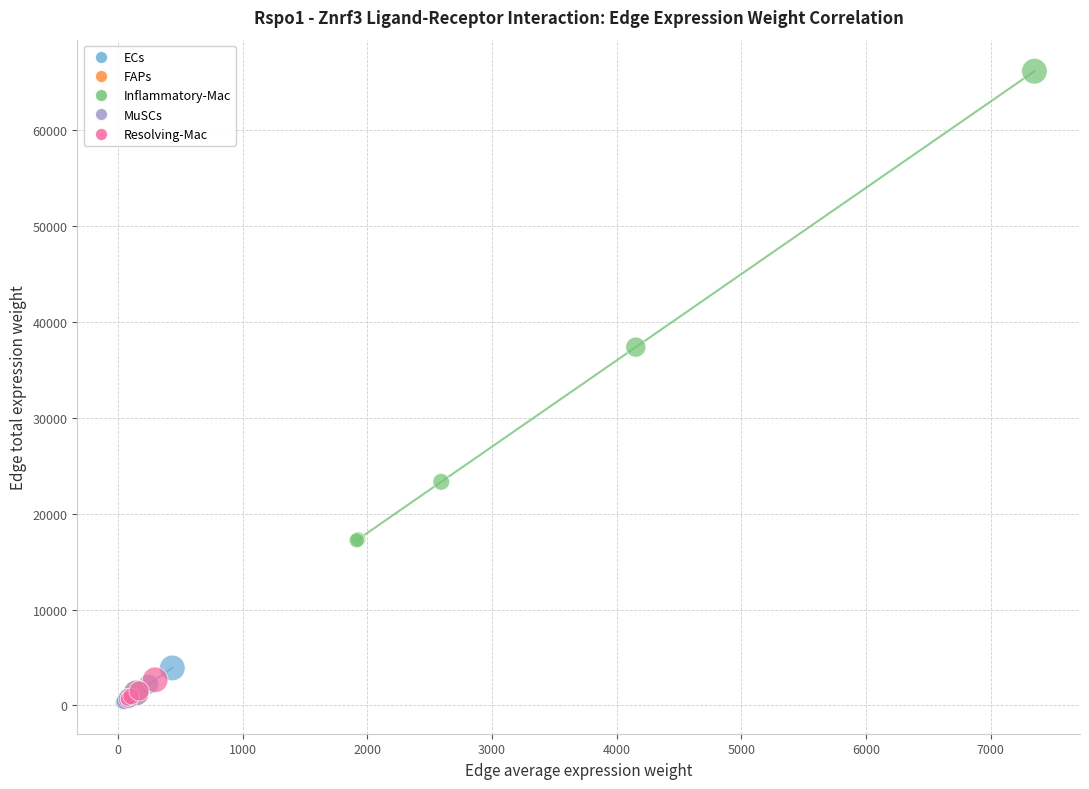

Which series has the largest Y range (max minus min)?

Inflammatory-Mac